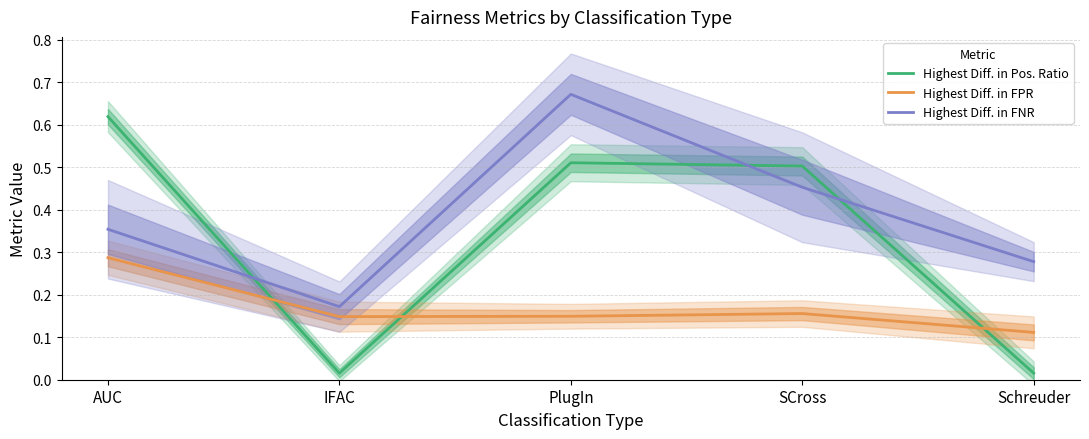

Reading left to right, transcribe all the data shown in this chart.

Highest Diff. in Pos. Ratio: 0.6	0.0	0.5	0.5	0.0
Highest Diff. in FPR: 0.3	0.1	0.1	0.2	0.1
Highest Diff. in FNR: 0.4	0.2	0.7	0.5	0.3